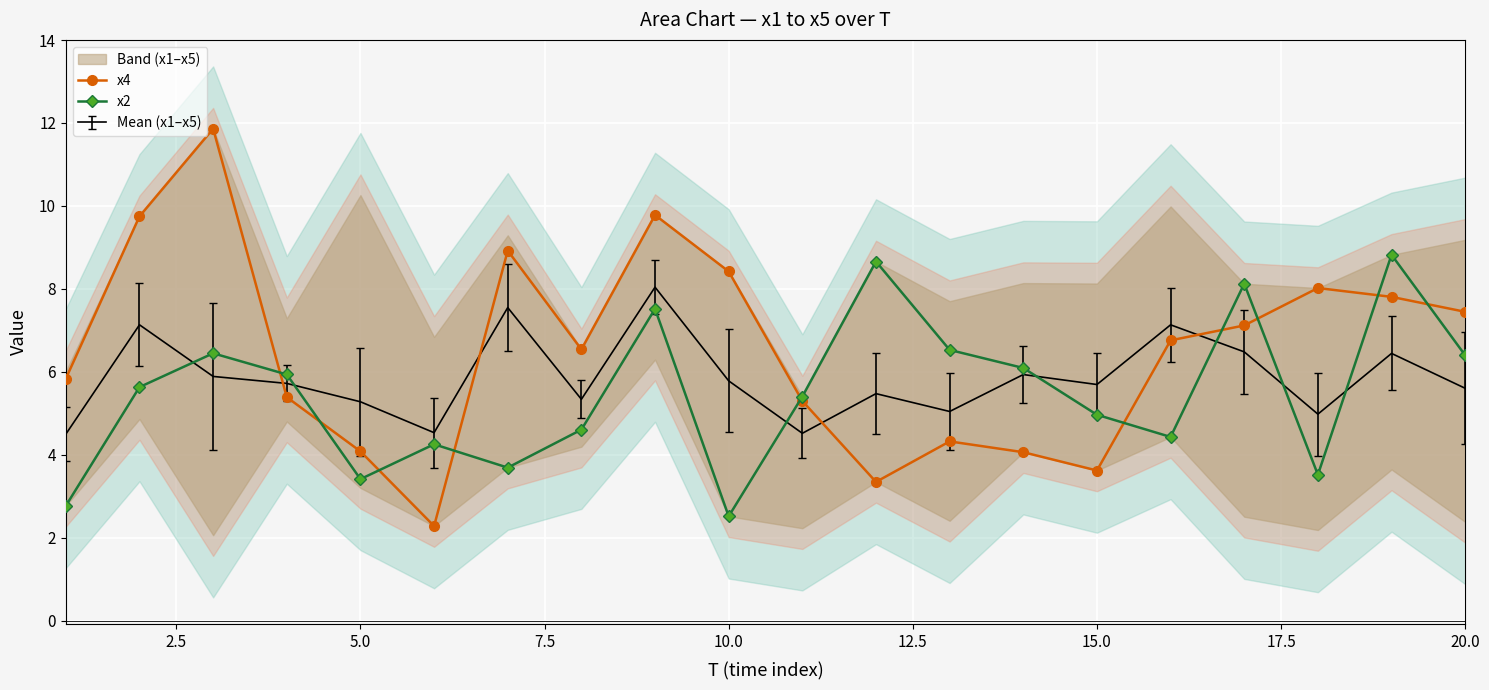

Is the value of x2 at 15.0 greater than the value of x4 at 5.0?

Yes